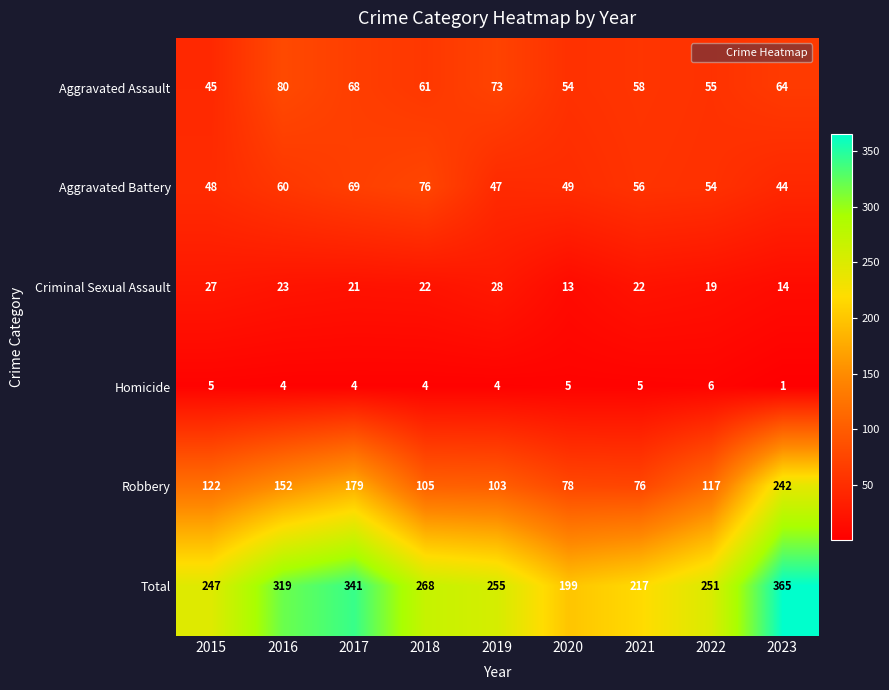

Is it true that Aggravated Battery equals 13 at 2023?

False